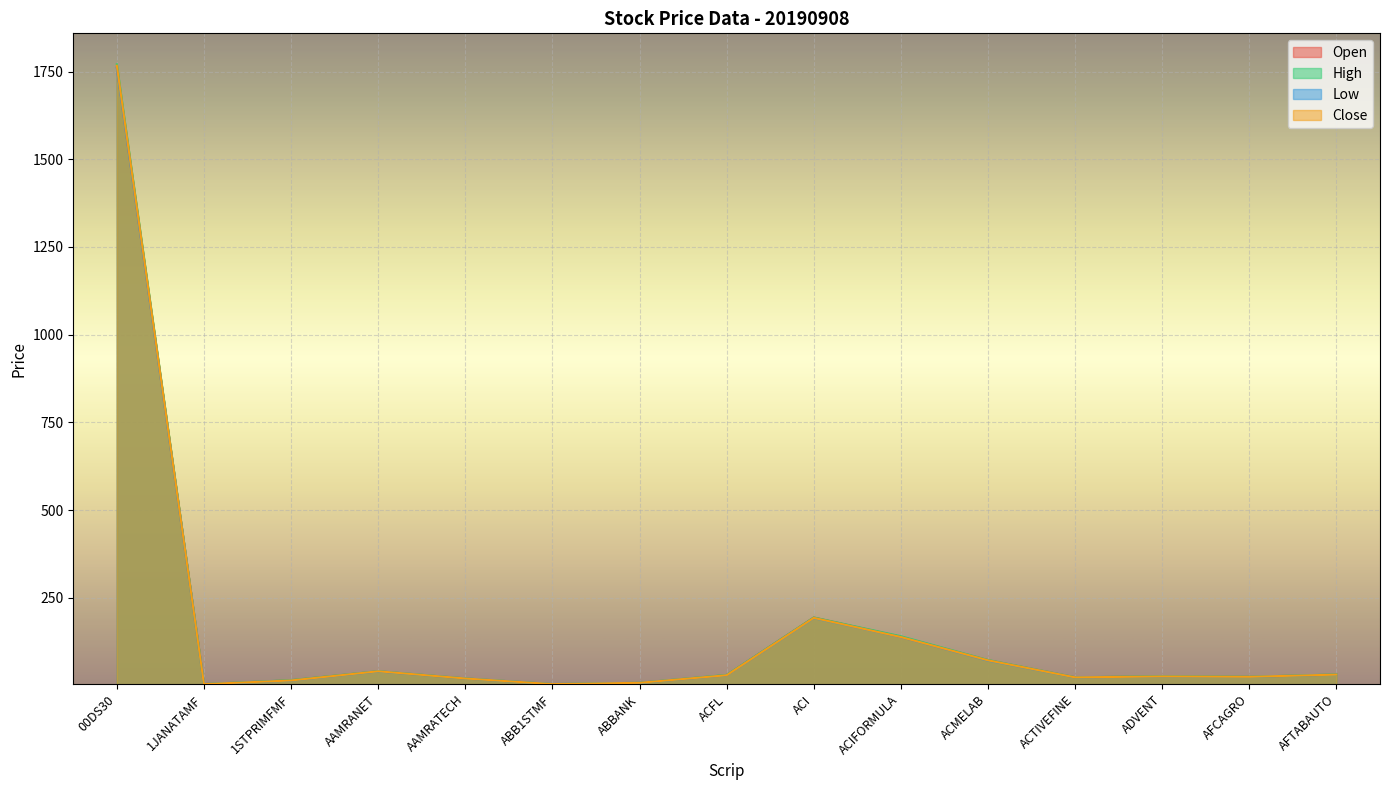

Between AAMRANET and ACIFORMULA, which series saw the biggest shift?

High